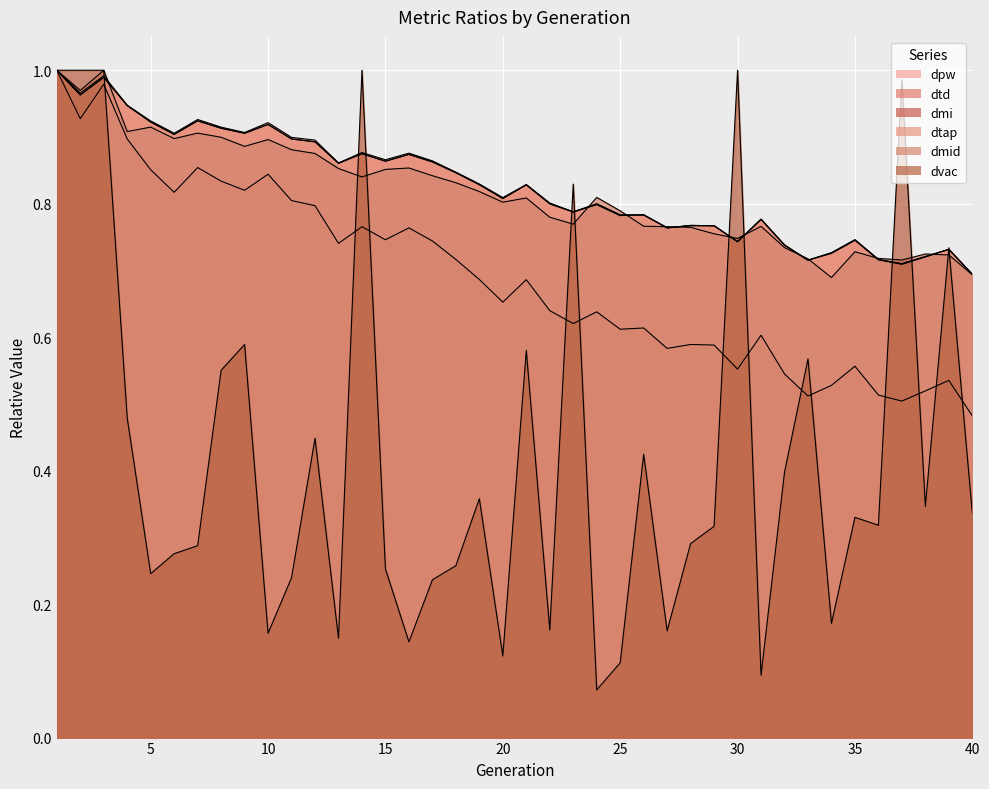

Reading left to right, extract all data points from this chart.

dpw: 1=1.0	2=1.0	3=1.0	4=0.9	5=0.9	6=0.9	7=0.9	8=0.9	9=0.9	10=0.9	11=0.9	12=0.9	13=0.9	14=0.9	15=0.9	16=0.9	17=0.9	18=0.8	19=0.8	20=0.8	21=0.8	22=0.8	23=0.8	24=0.8	25=0.8	26=0.8	27=0.8	28=0.8	29=0.8	30=0.7	31=0.8	32=0.7	33=0.7	34=0.7	35=0.7	36=0.7	37=0.7	38=0.7	39=0.7	40=0.7
dtd: 1=1.0	2=1.0	3=1.0	4=0.9	5=0.9	6=0.9	7=0.9	8=0.9	9=0.9	10=0.9	11=0.9	12=0.9	13=0.9	14=0.9	15=0.9	16=0.9	17=0.9	18=0.8	19=0.8	20=0.8	21=0.8	22=0.8	23=0.8	24=0.8	25=0.8	26=0.8	27=0.8	28=0.8	29=0.8	30=0.7	31=0.8	32=0.7	33=0.7	34=0.7	35=0.7	36=0.7	37=0.7	38=0.7	39=0.7	40=0.7
dmi: 1=1.0	2=0.9	3=1.0	4=0.9	5=0.9	6=0.8	7=0.9	8=0.8	9=0.8	10=0.8	11=0.8	12=0.8	13=0.7	14=0.8	15=0.7	16=0.8	17=0.7	18=0.7	19=0.7	20=0.7	21=0.7	22=0.6	23=0.6	24=0.6	25=0.6	26=0.6	27=0.6	28=0.6	29=0.6	30=0.6	31=0.6	32=0.5	33=0.5	34=0.5	35=0.6	36=0.5	37=0.5	38=0.5	39=0.5	40=0.5
dtap: 1=1.0	2=1.0	3=1.0	4=0.9	5=0.9	6=0.9	7=0.9	8=0.9	9=0.9	10=0.9	11=0.9	12=0.9	13=0.9	14=0.9	15=0.9	16=0.9	17=0.9	18=0.8	19=0.8	20=0.8	21=0.8	22=0.8	23=0.8	24=0.8	25=0.8	26=0.8	27=0.8	28=0.8	29=0.8	30=0.7	31=0.8	32=0.7	33=0.7	34=0.7	35=0.7	36=0.7	37=0.7	38=0.7	39=0.7	40=0.7
dmid: 1=1.0	2=1.0	3=1.0	4=0.9	5=0.9	6=0.9	7=0.9	8=0.9	9=0.9	10=0.9	11=0.9	12=0.9	13=0.9	14=0.8	15=0.9	16=0.9	17=0.8	18=0.8	19=0.8	20=0.8	21=0.8	22=0.8	23=0.8	24=0.8	25=0.8	26=0.8	27=0.8	28=0.8	29=0.8	30=0.7	31=0.8	32=0.7	33=0.7	34=0.7	35=0.7	36=0.7	37=0.7	38=0.7	39=0.7	40=0.7
dvac: 1=1.0	2=1.0	3=1.0	4=0.5	5=0.2	6=0.3	7=0.3	8=0.6	9=0.6	10=0.2	11=0.2	12=0.4	13=0.1	14=1.0	15=0.3	16=0.1	17=0.2	18=0.3	19=0.4	20=0.1	21=0.6	22=0.2	23=0.8	24=0.1	25=0.1	26=0.4	27=0.2	28=0.3	29=0.3	30=1.0	31=0.1	32=0.4	33=0.6	34=0.2	35=0.3	36=0.3	37=1.0	38=0.3	39=0.7	40=0.3